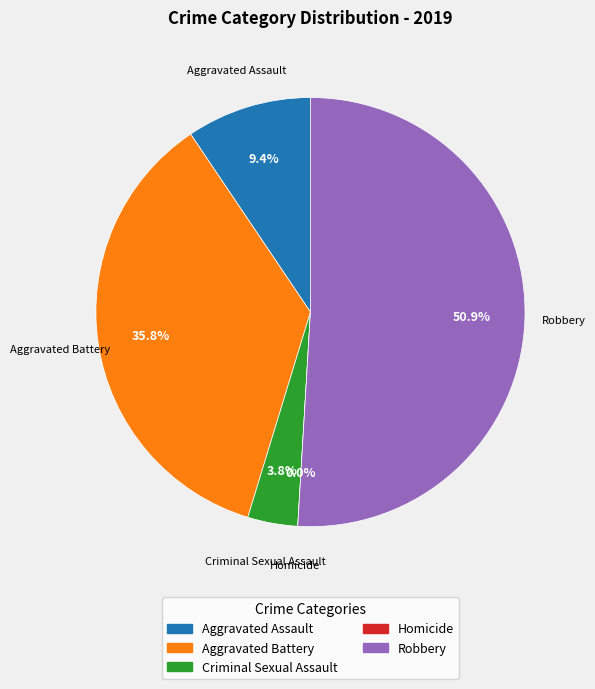

What is the change in value from Criminal Sexual Assault to Robbery?

+25